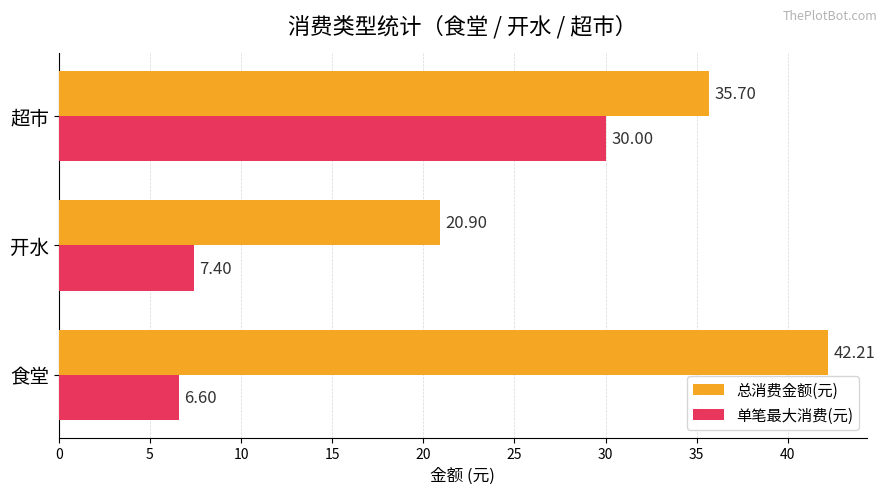

What is the difference between the highest and lowest values at 开水?

13.5